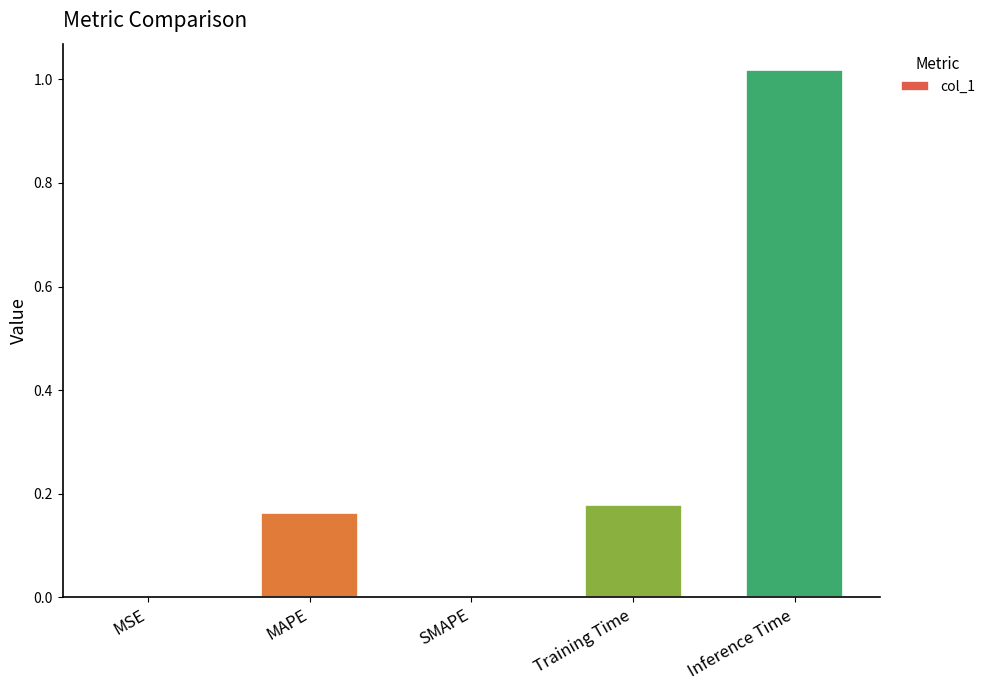

Is it true that the value at SMAPE is 0.0?

True